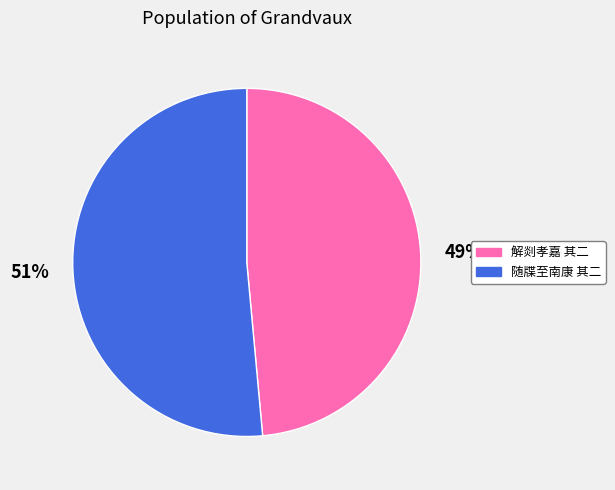

Is there a majority slice in this chart?

Yes